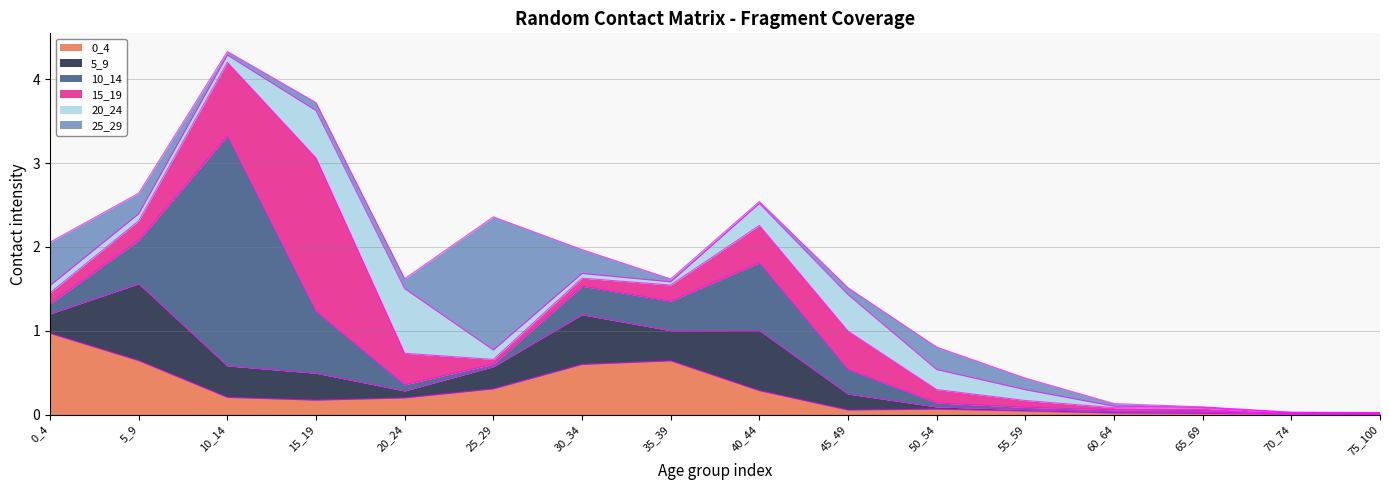

At which label is 25_29 closest to 0?

70_74